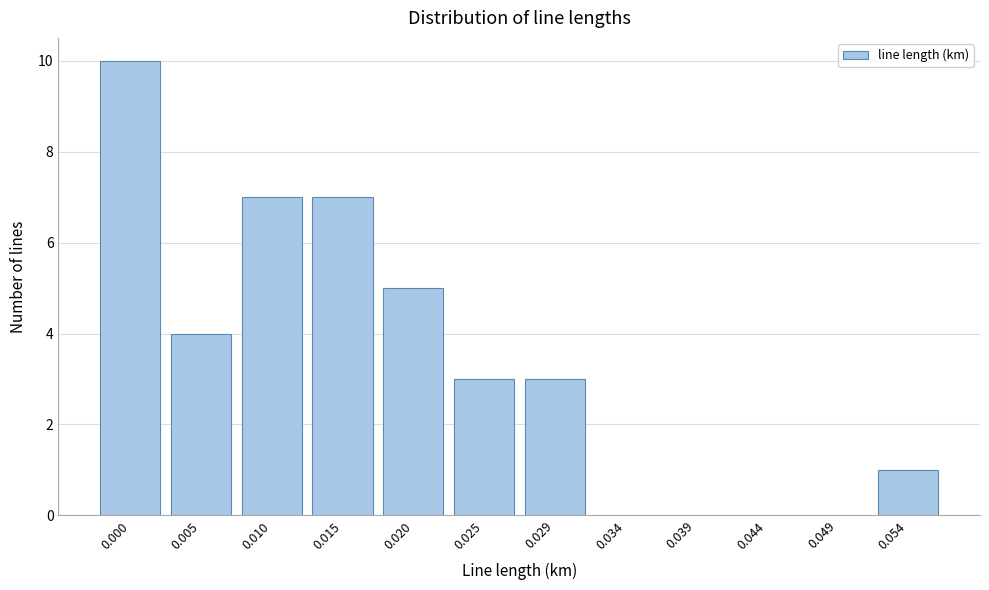

Reading left to right, transcribe all the data shown in this chart.

0.000=10	0.005=4	0.010=7	0.015=7	0.020=5	0.025=3	0.029=3	0.034=0	0.039=0	0.044=0	0.049=0	0.054=1